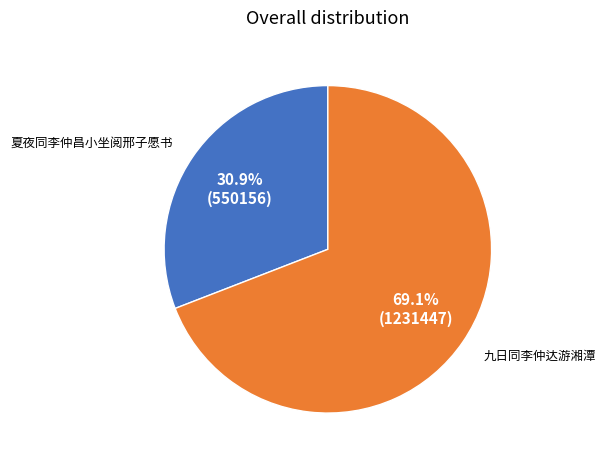

Is there a majority slice in this chart?

Yes